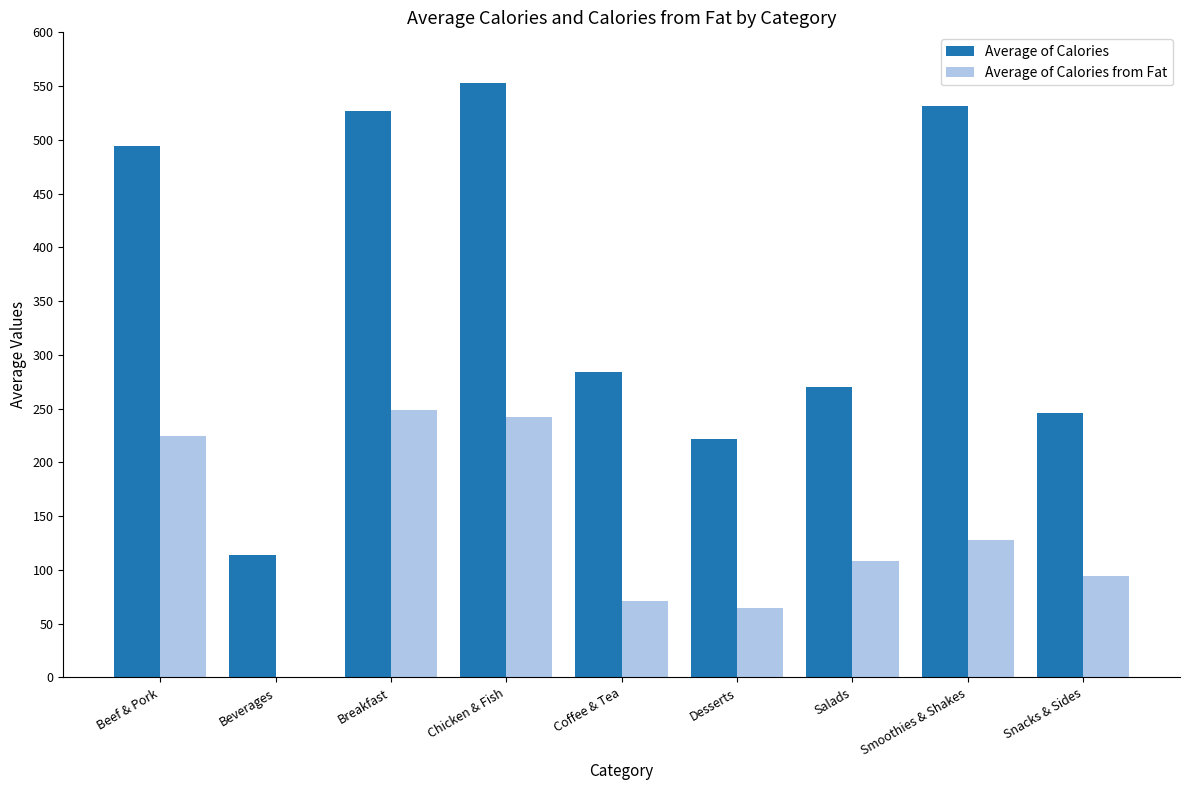

Which series has the largest total across all categories?

Average of Calories